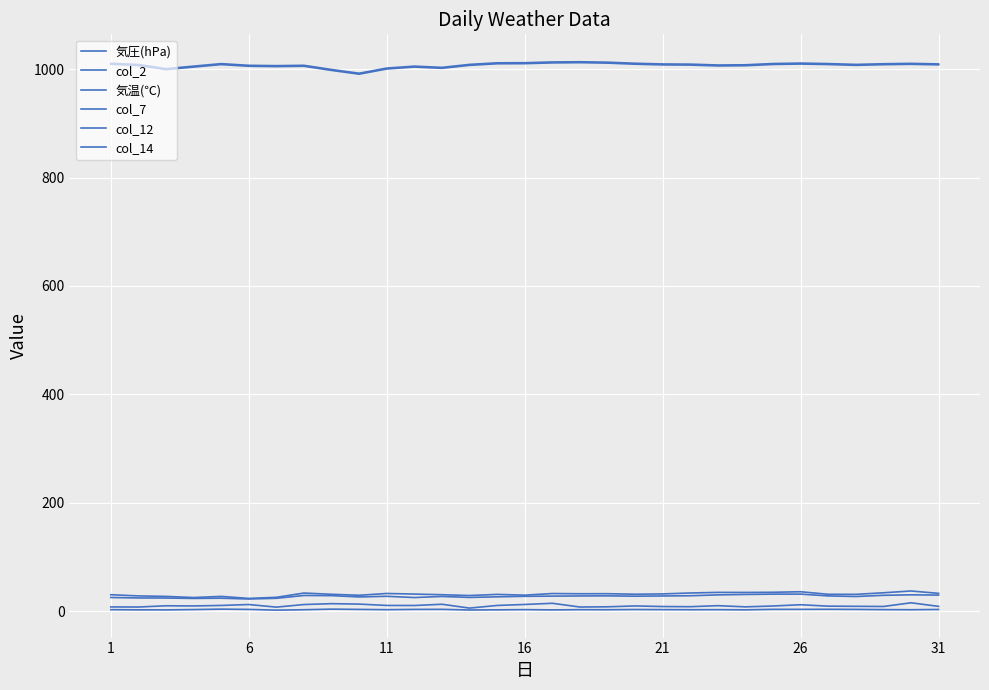

How many lines are shown in the chart?

6